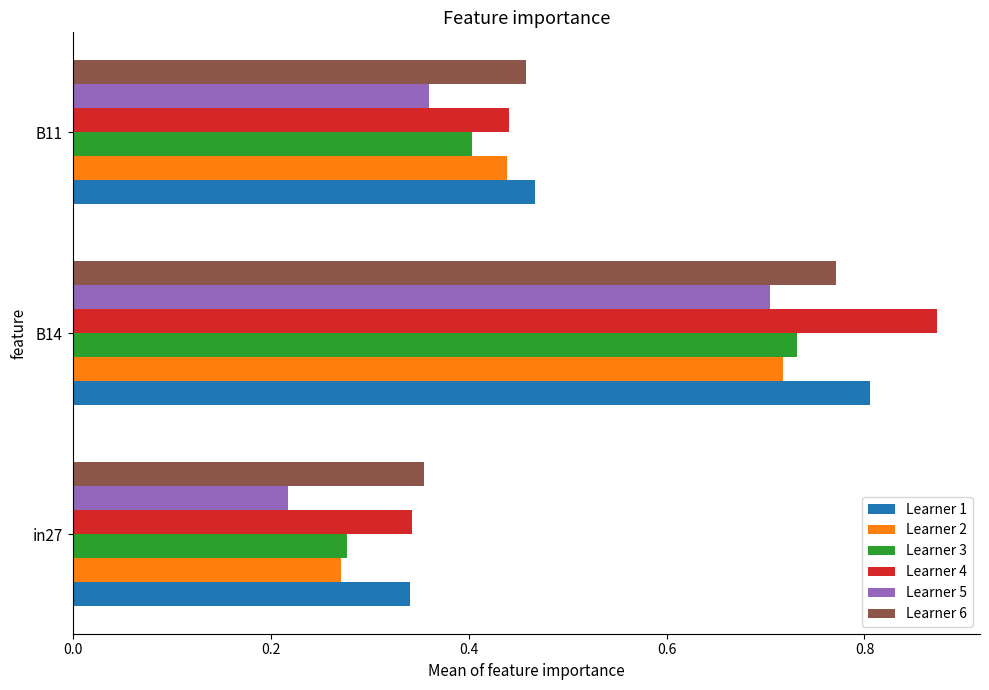

Which series has the widest spread of values?

Learner 4